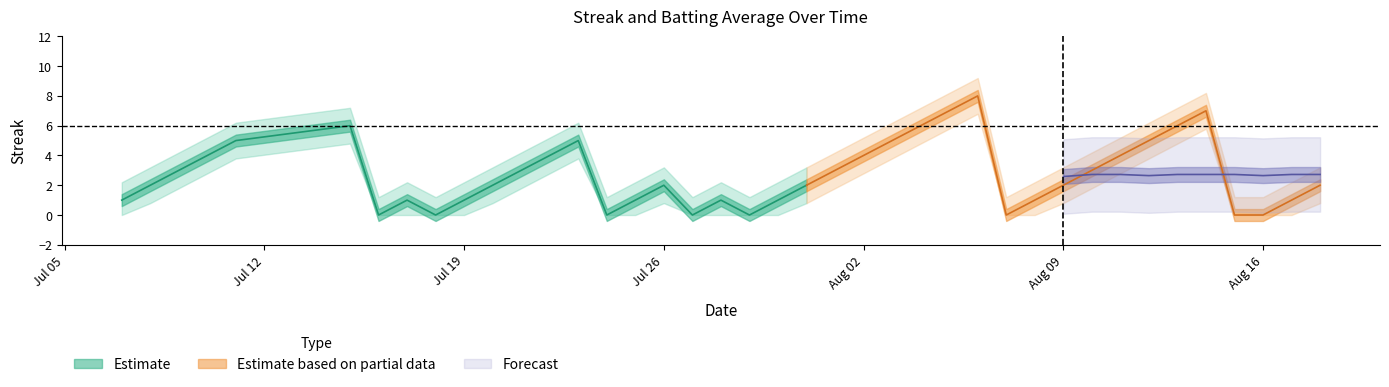

How many data points in Streak are above 2?

18